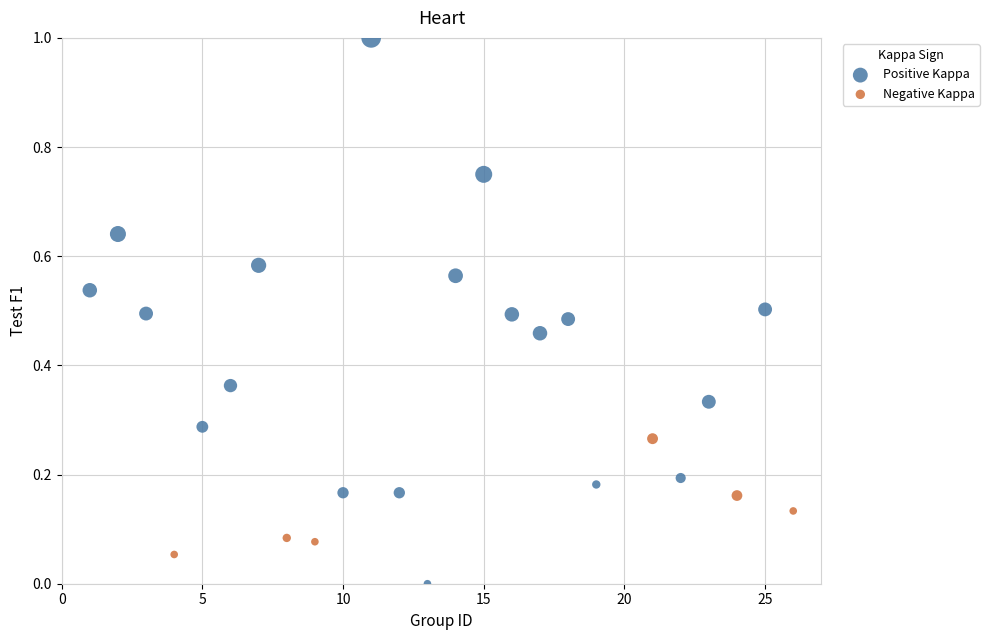

Which series has the largest Y range (max minus min)?

Positive Kappa